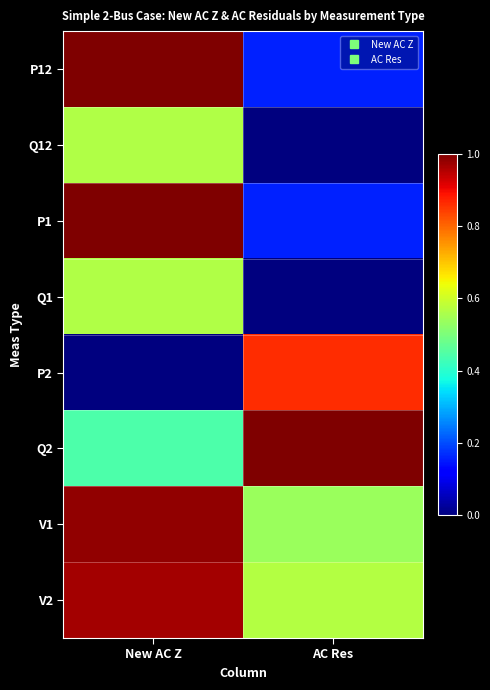

Reading left to right, what are all the values shown in this chart?

P12: New AC Z=1.0	AC Res=0.2
Q12: New AC Z=0.6	AC Res=0.0
P1: New AC Z=1.0	AC Res=0.2
Q1: New AC Z=0.6	AC Res=0.0
P2: New AC Z=0.0	AC Res=0.9
Q2: New AC Z=0.4	AC Res=1.0
V1: New AC Z=1.0	AC Res=0.5
V2: New AC Z=1.0	AC Res=0.6